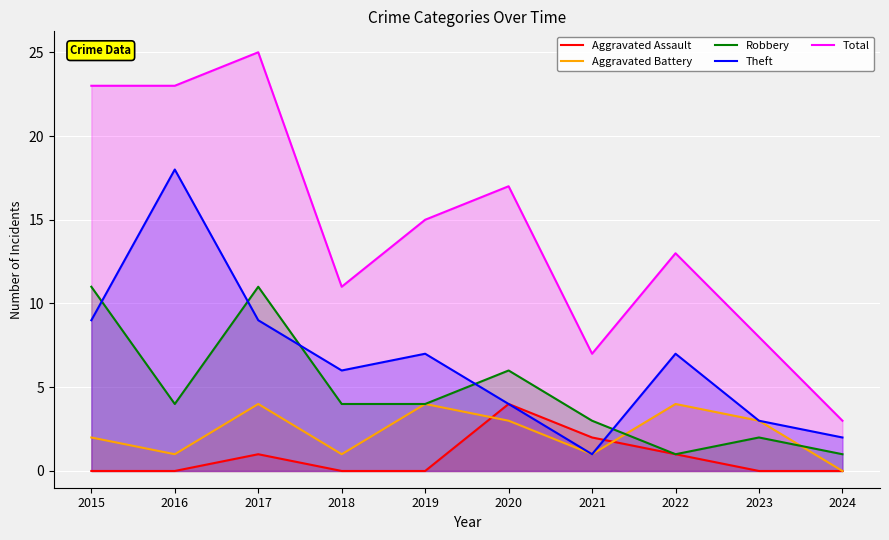

How many lines are shown in the chart?

5